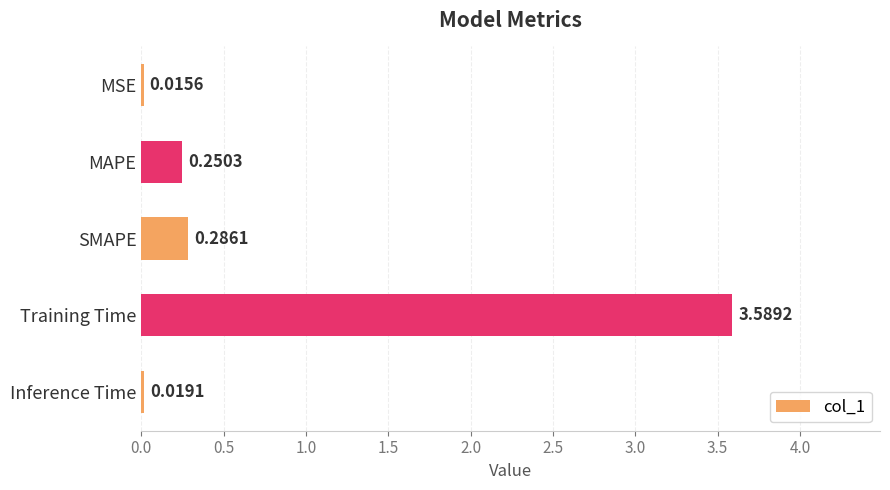

What is the difference between the maximum and minimum values?

3.6